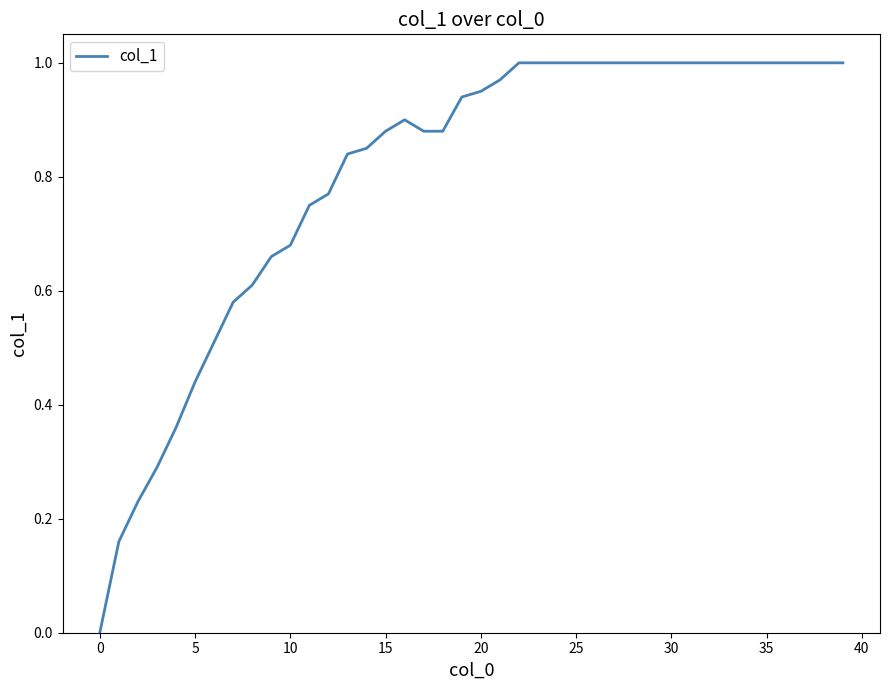

Is this an area chart (filled region under the line)?

No